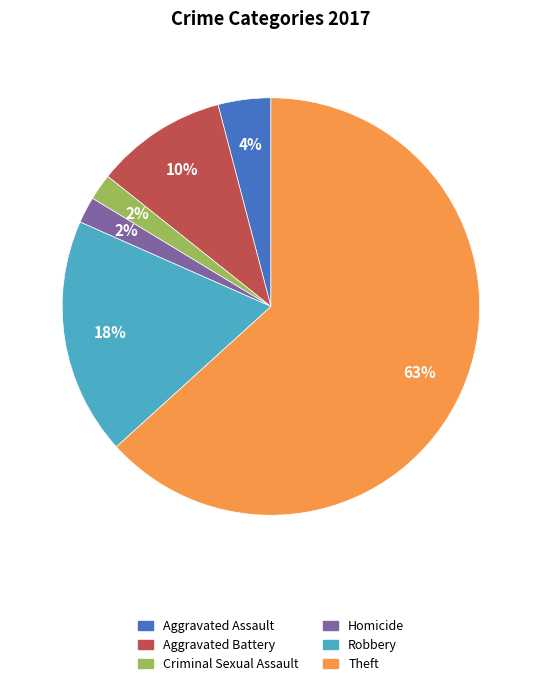

What percentage is the Aggravated Assault slice, to the nearest percent?

4%